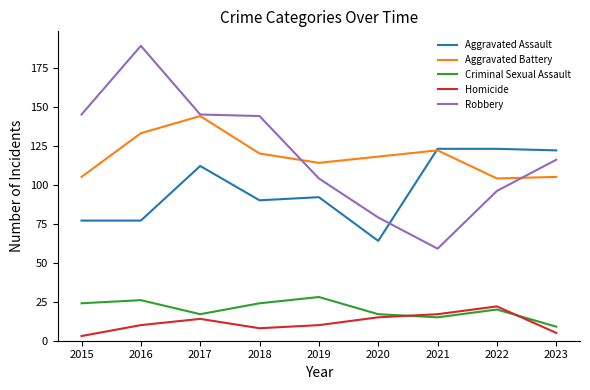

Which series has the largest range (max minus min)?

Robbery